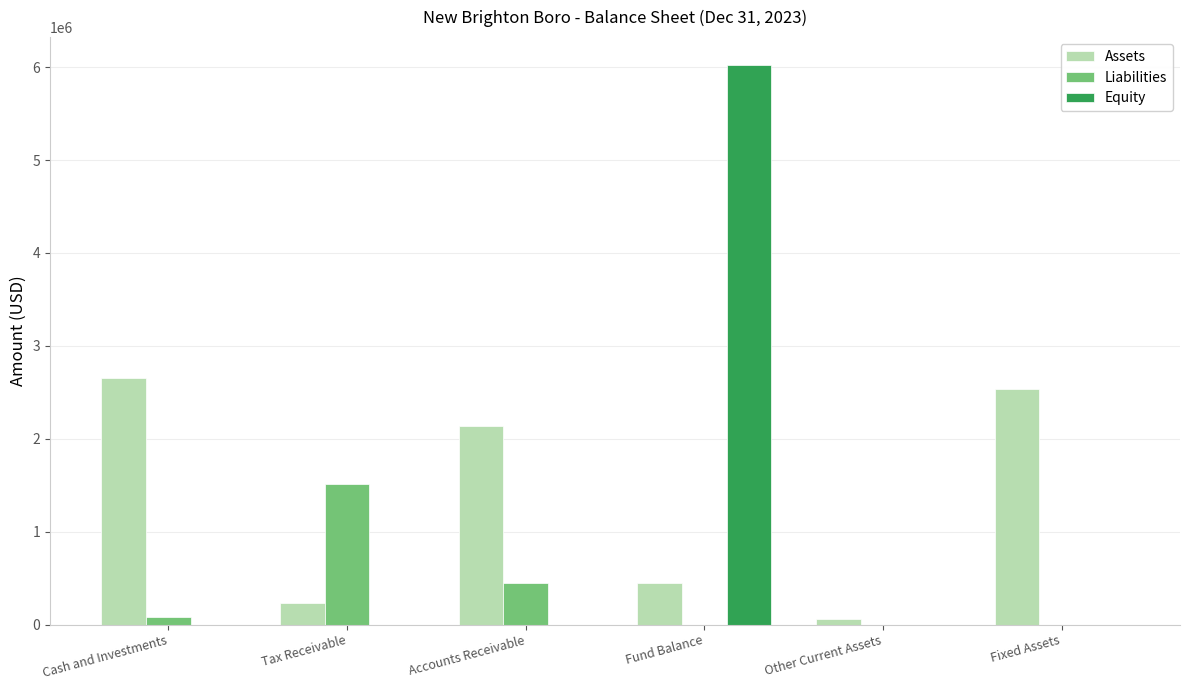

How many values in the Equity series exceed 0?

1